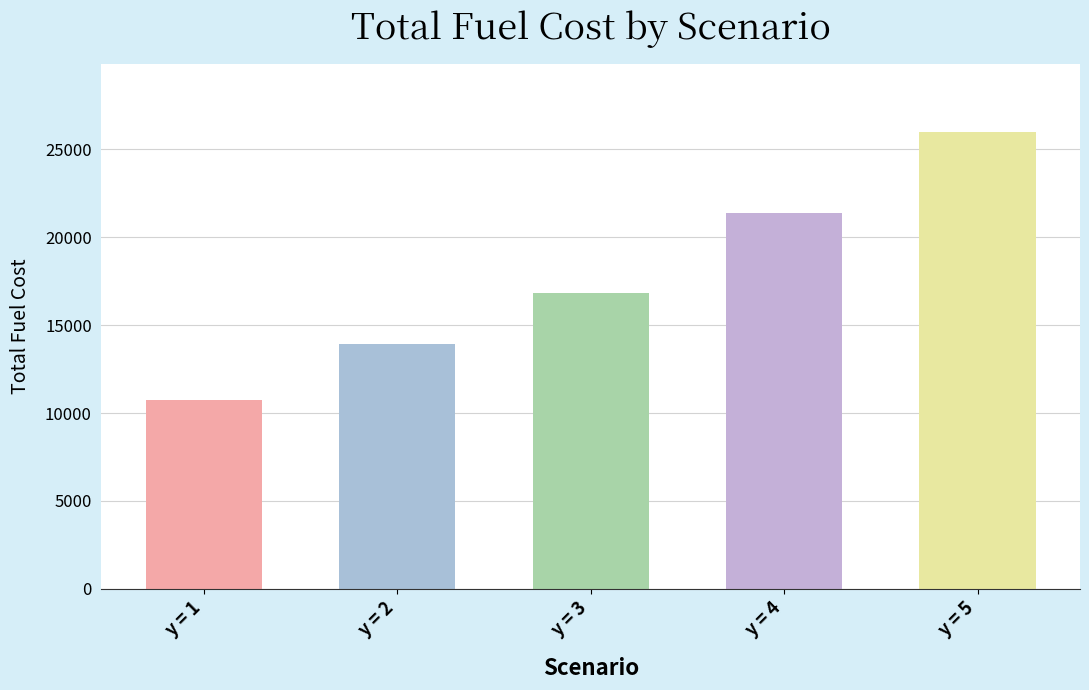

What is the maximum value shown in the chart?

25979.0